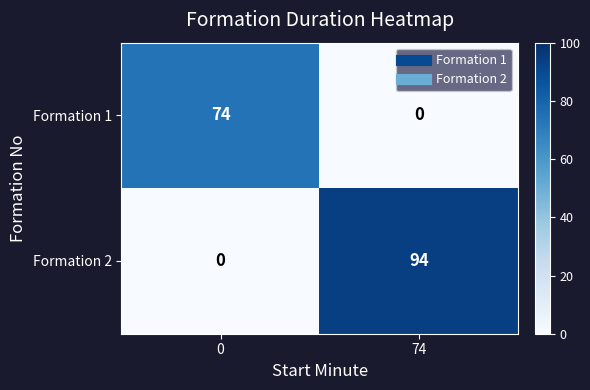

Reading left to right, transcribe all the data shown in this chart.

Formation 1: 74	0
Formation 2: 0	94